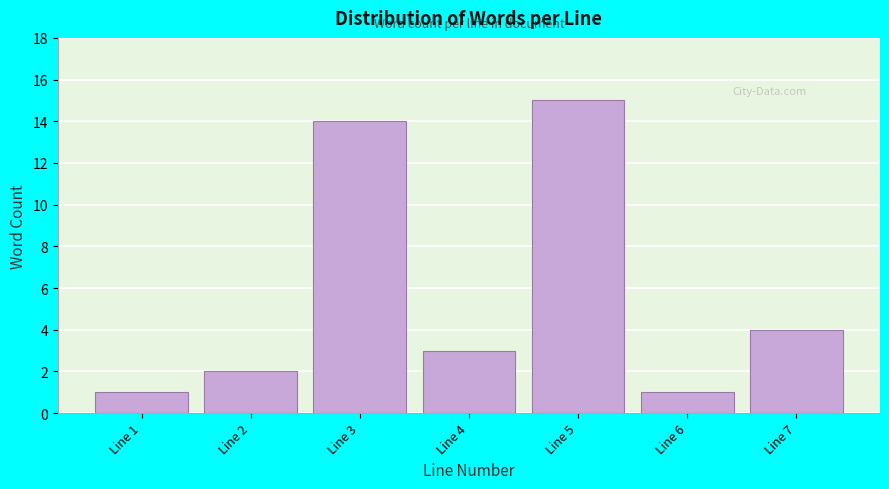

Reading right to left, extract all data points from this chart.

Line 7=4	Line 6=1	Line 5=15	Line 4=3	Line 3=14	Line 2=2	Line 1=1